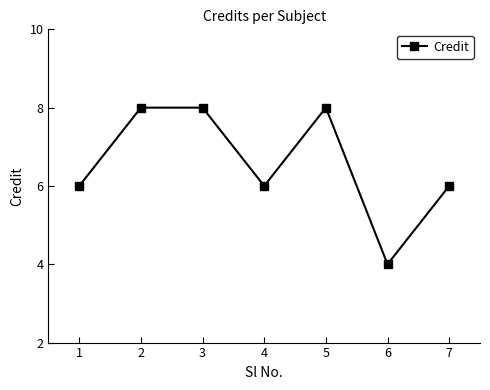

The value at 1 is 2. True or false?

False